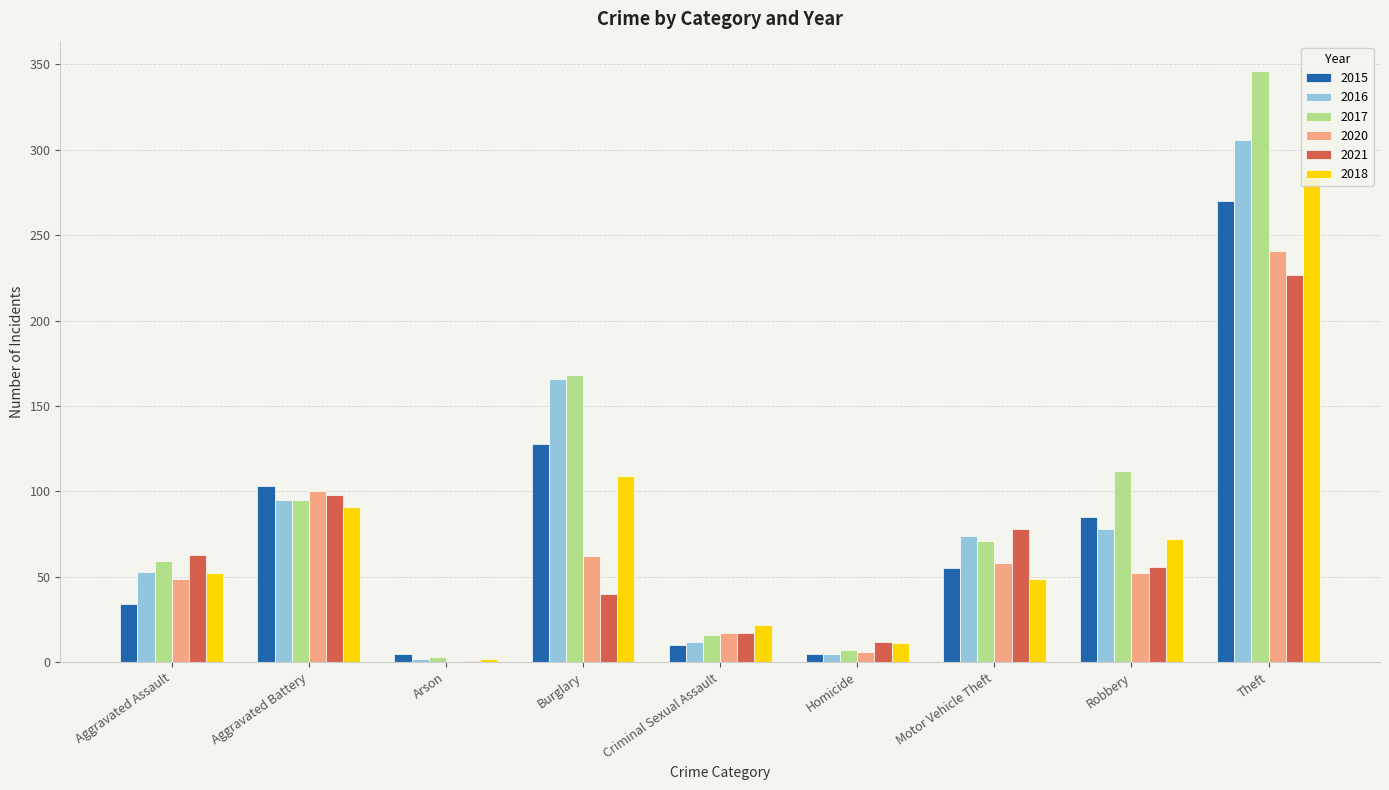

At which category does the chart reach its peak across all series?

Theft